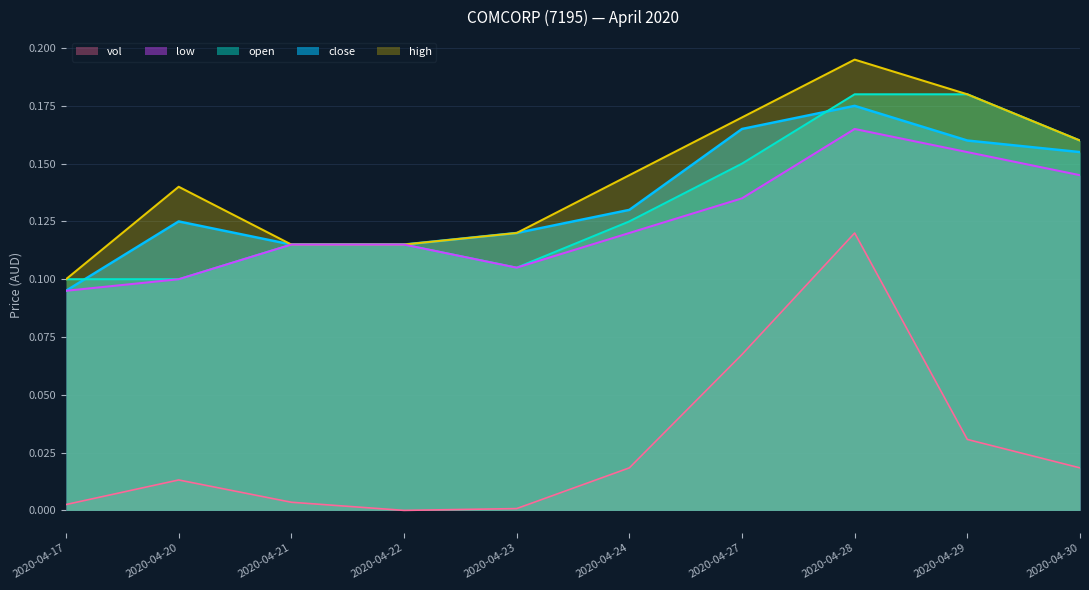

True or false: open and close cross at least once.

True